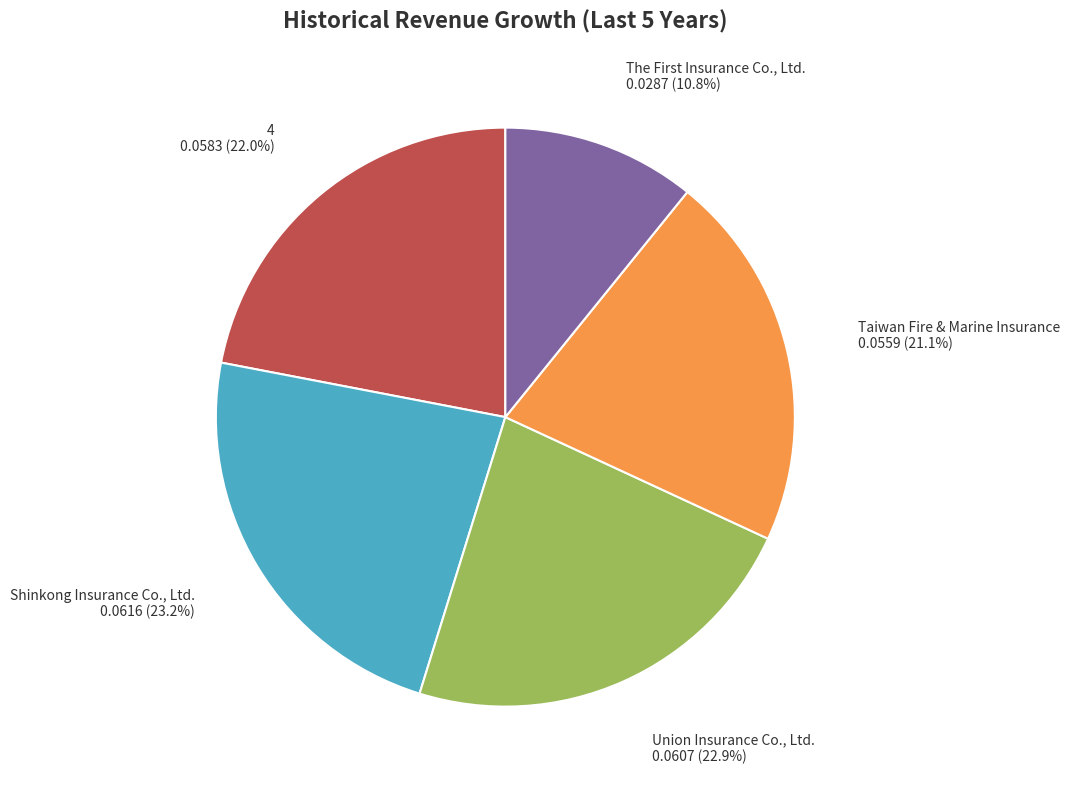

How many segments does this pie chart have?

5